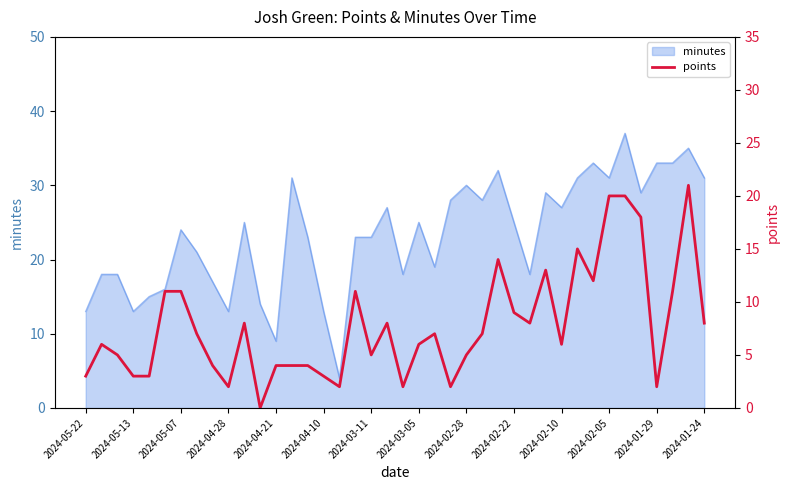

Does the chart have visible grid lines?

No